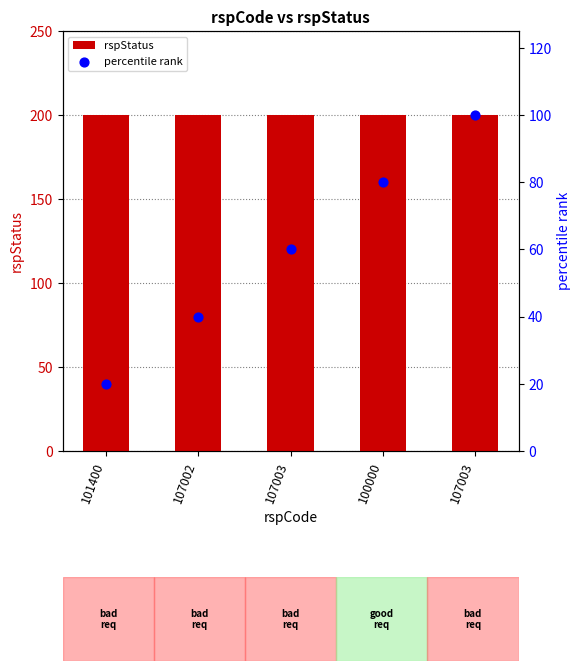

What are all the series names shown in the legend?

rspStatus, percentile rank